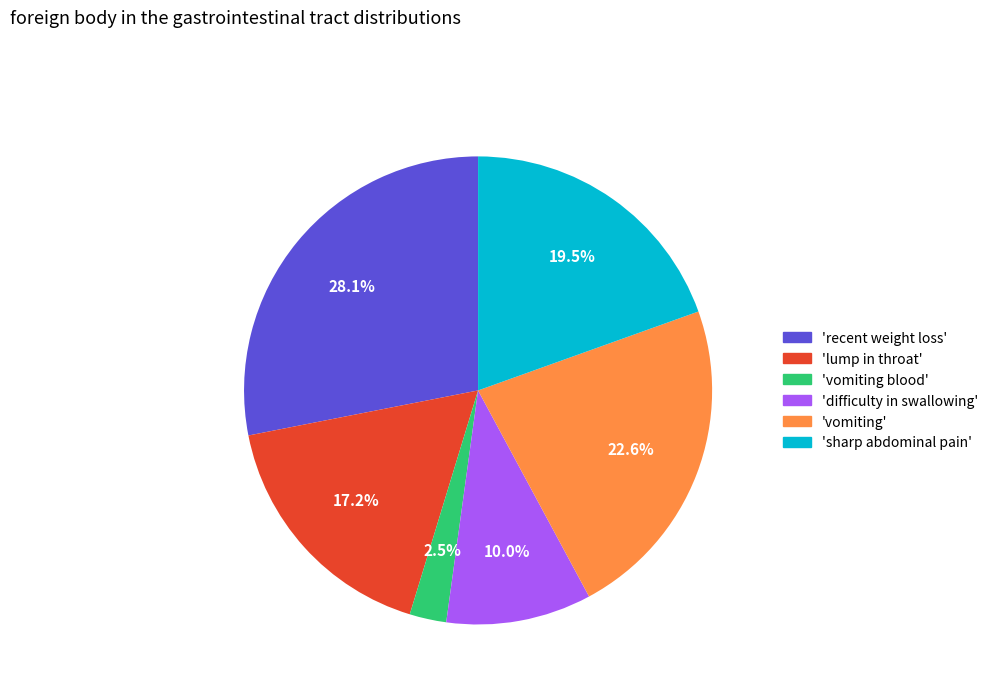

Is there a majority slice in this chart?

No